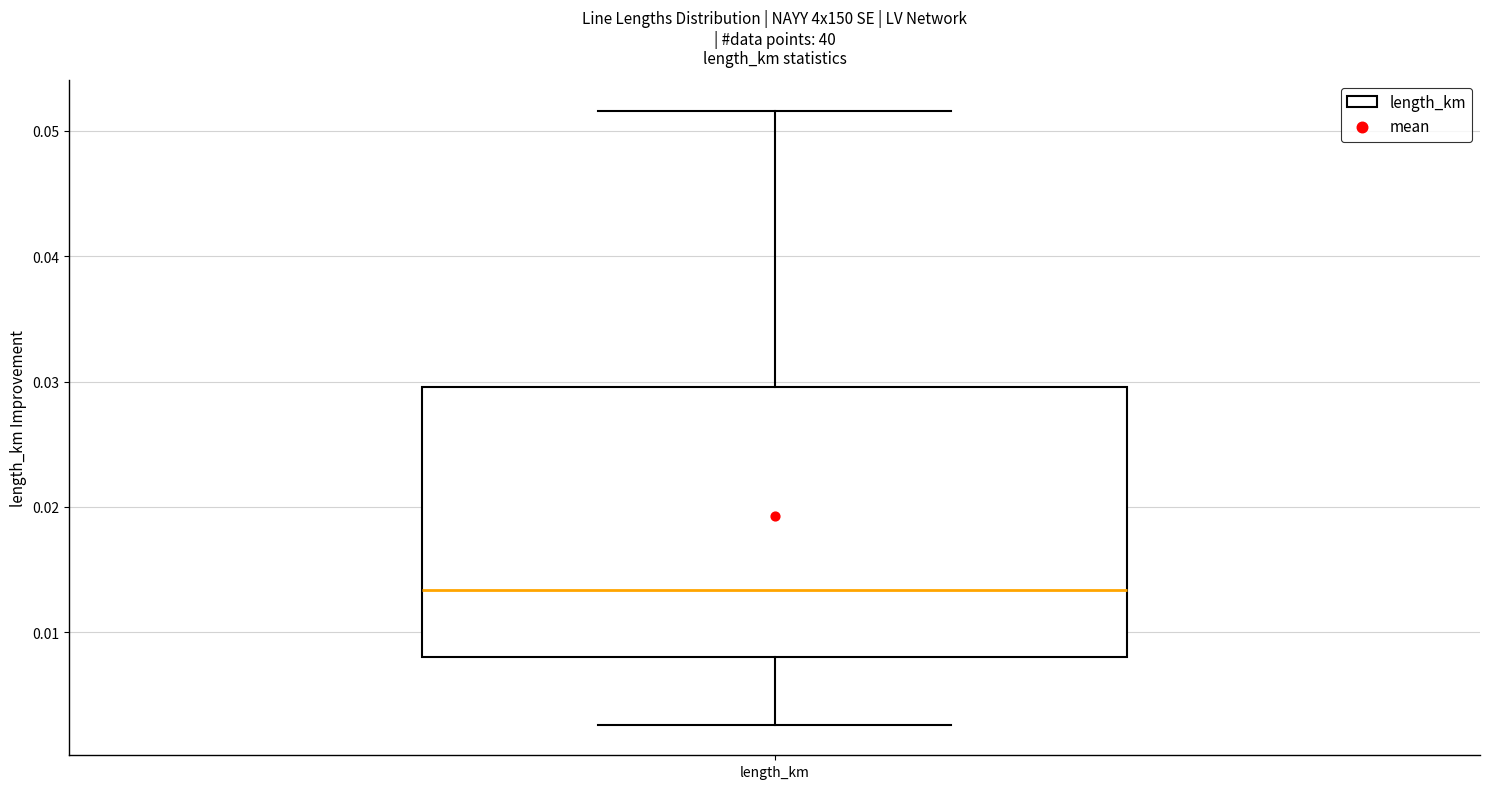

Where does the lower whisker of the box for length_km end on the y-axis? The values are not printed on the chart, so give them approximately, as read against the axis.

0.003